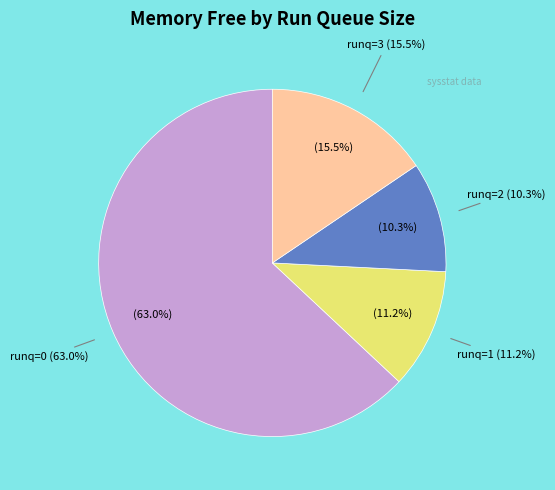

How many slices are in this pie chart?

4